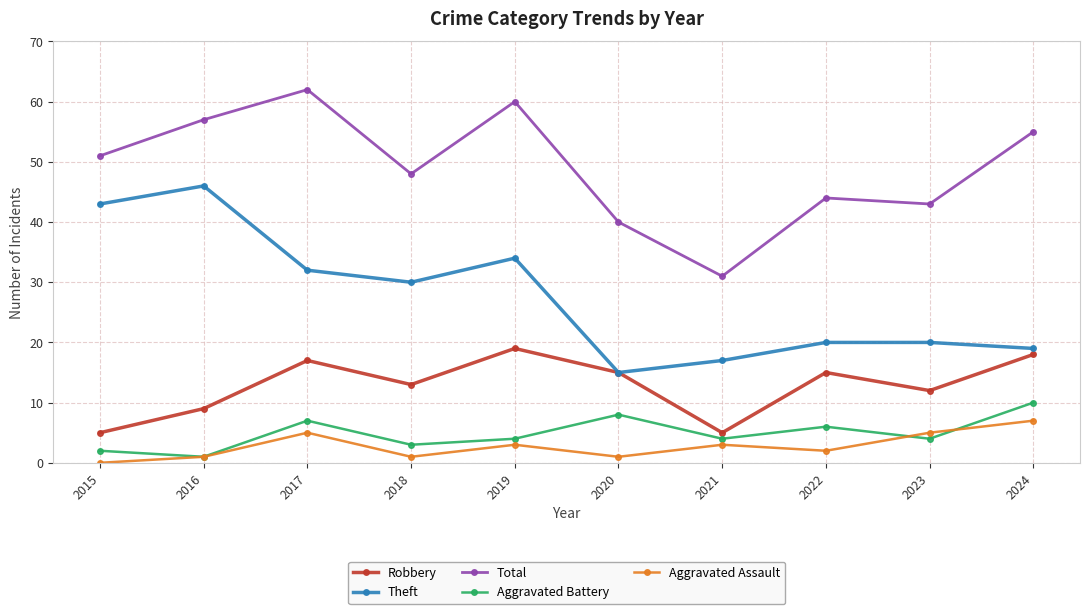

What are all the series names shown in the legend?

Robbery, Theft, Total, Aggravated Battery, Aggravated Assault